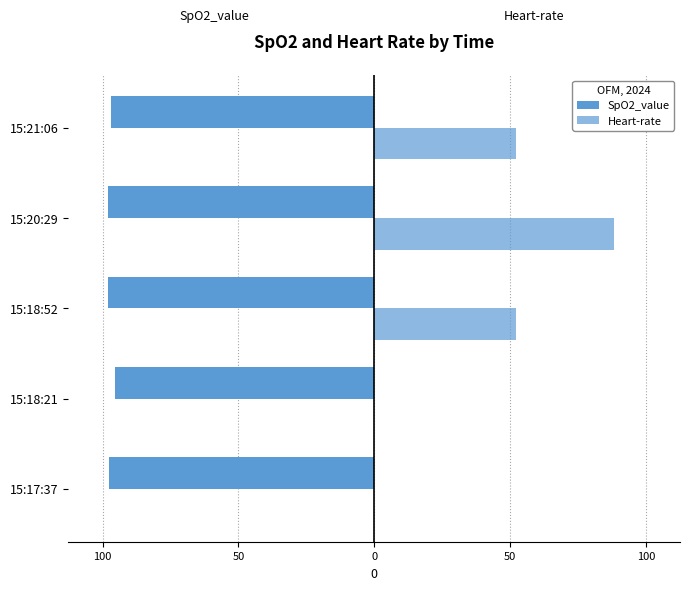

How many values in the SpO2_value series exceed -97?

2